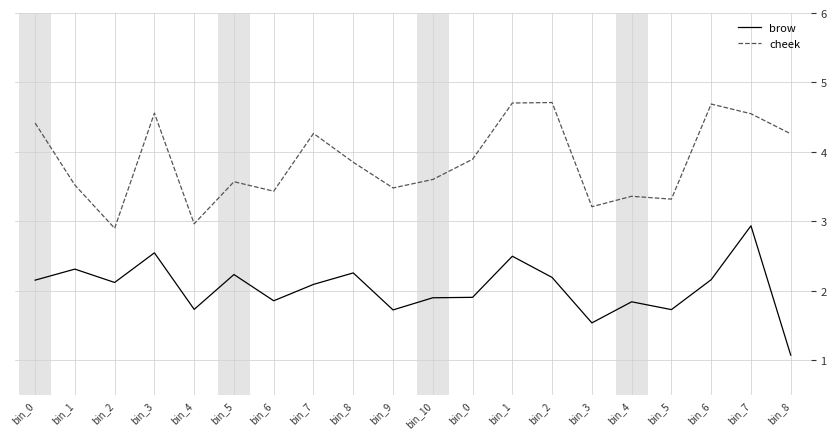

Which label corresponds to the smallest value in the chart?

bin_8